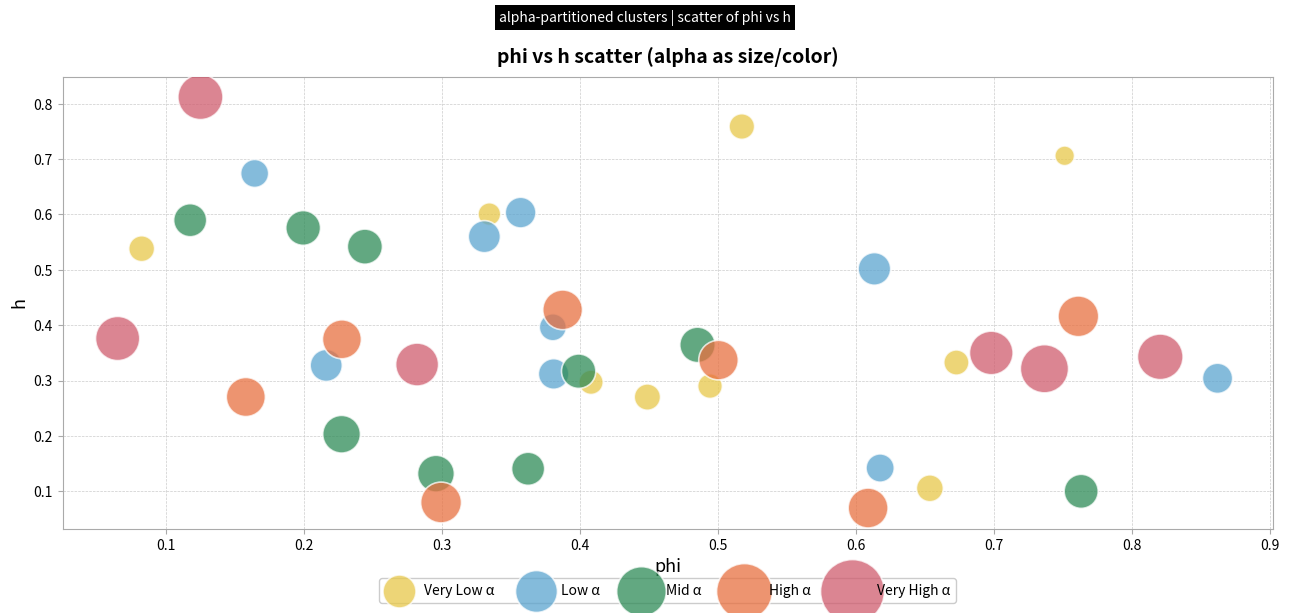

Which series has the widest spread of Y values?

Very Low α